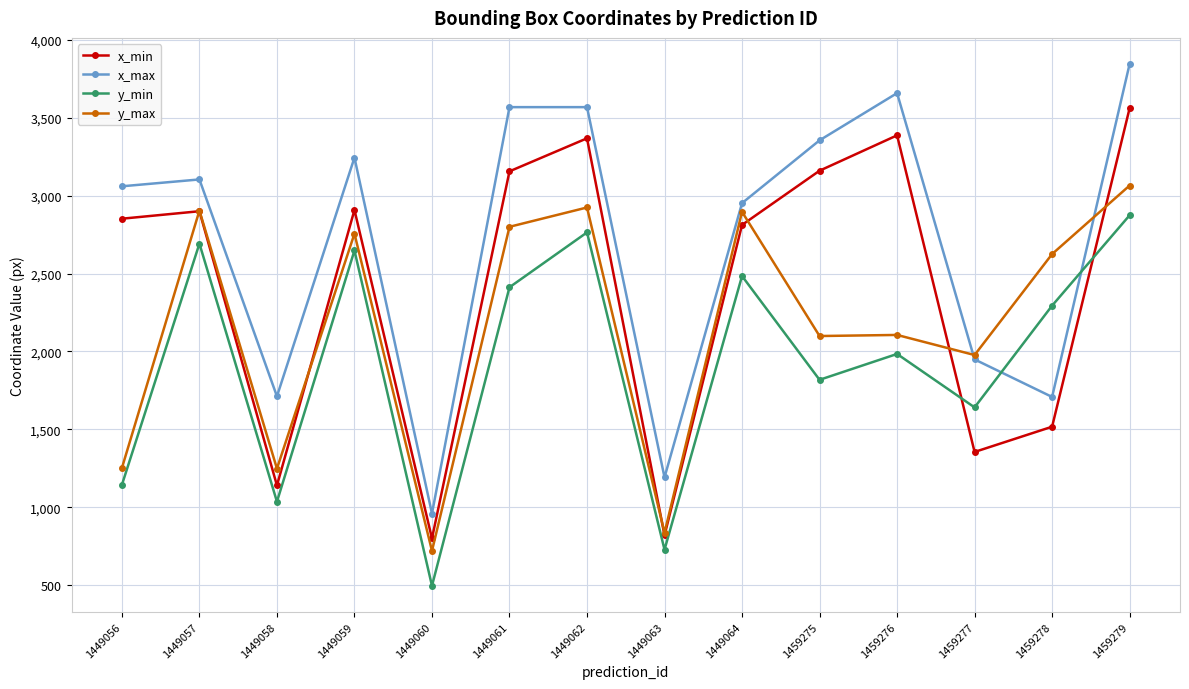

At which category does y_min reach its first local peak?

1449057